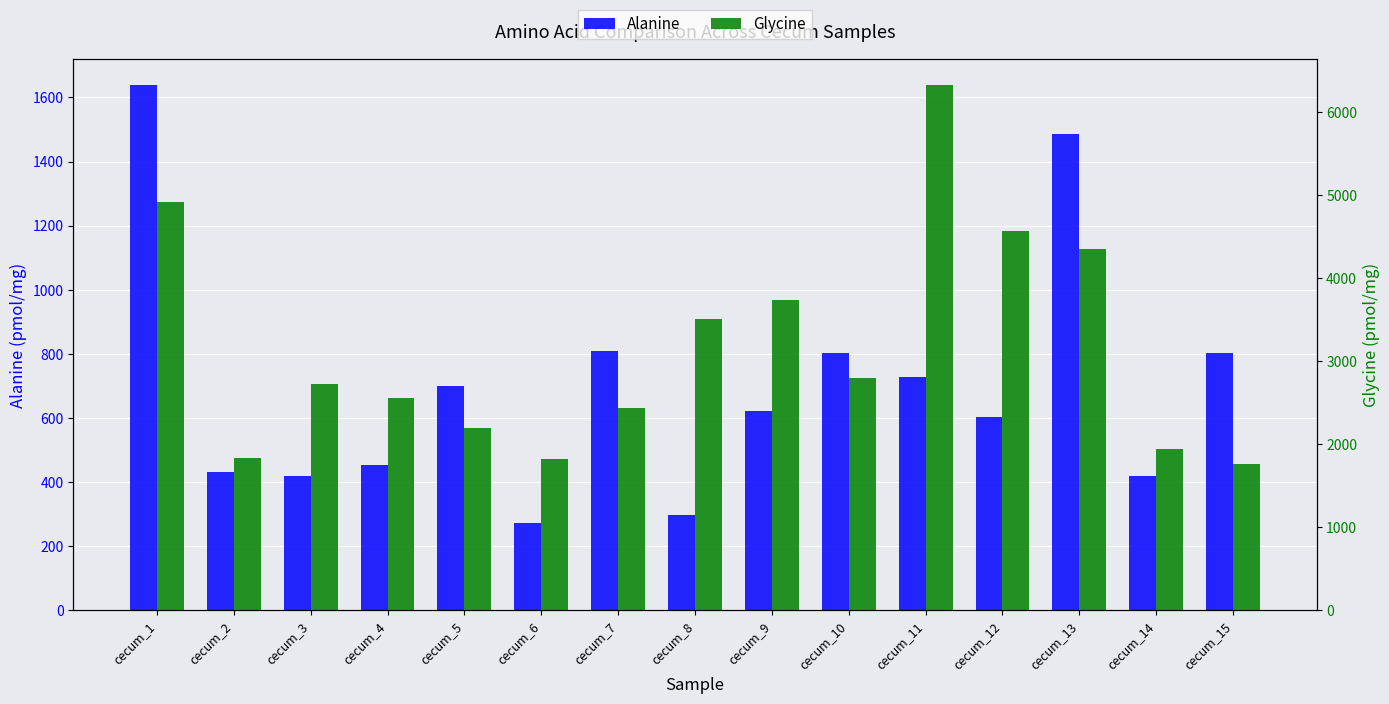

Which label corresponds to the smallest value in the chart?

cecum_6